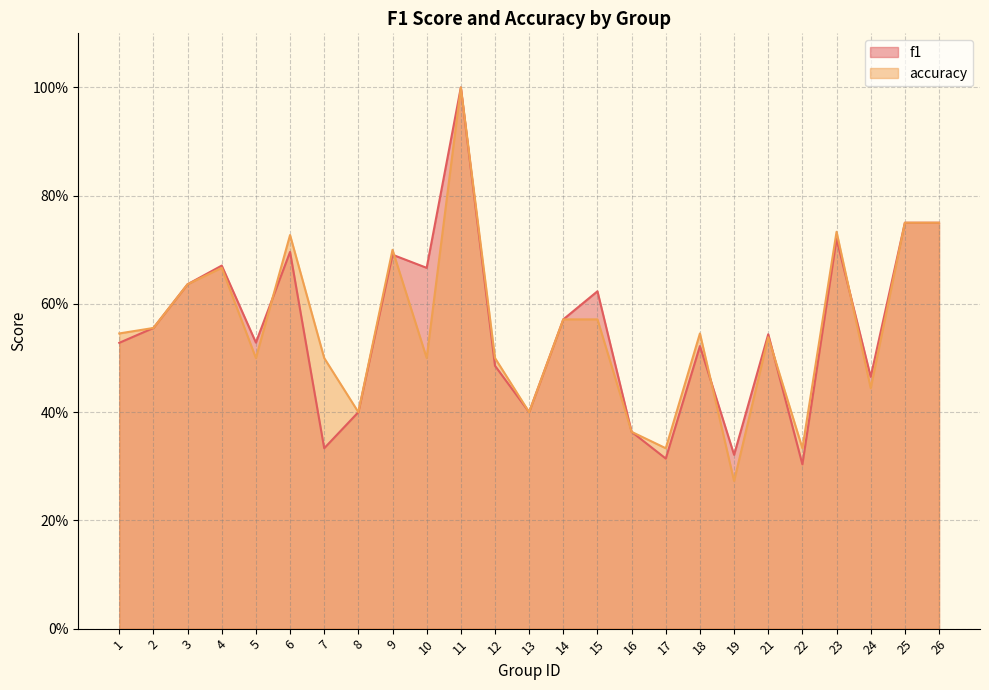

Which has a higher value, 22 or 17?

17